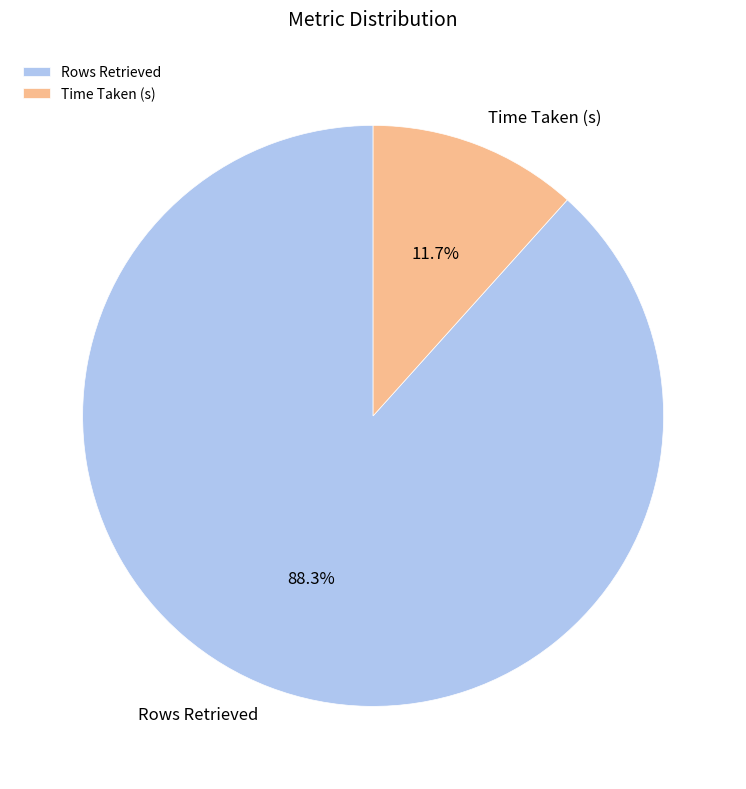

What portion of the pie excludes Rows Retrieved?

11.7%